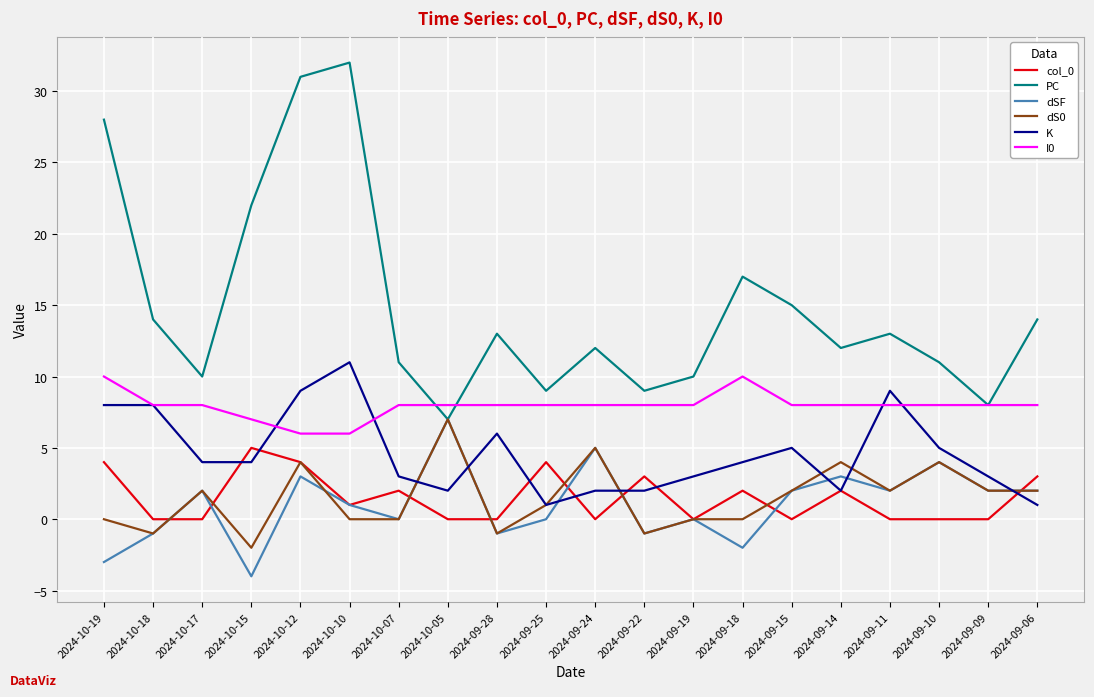

Which series has the largest range (max minus min)?

PC